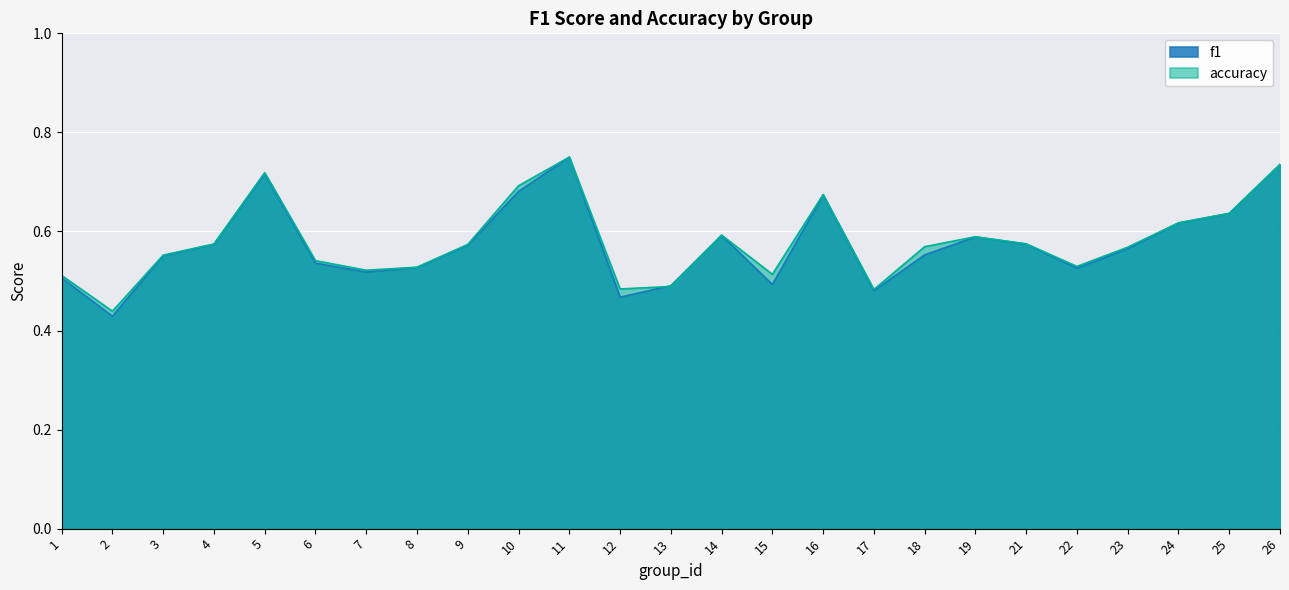

After their last crossing, which series has the higher values: accuracy or f1?

accuracy